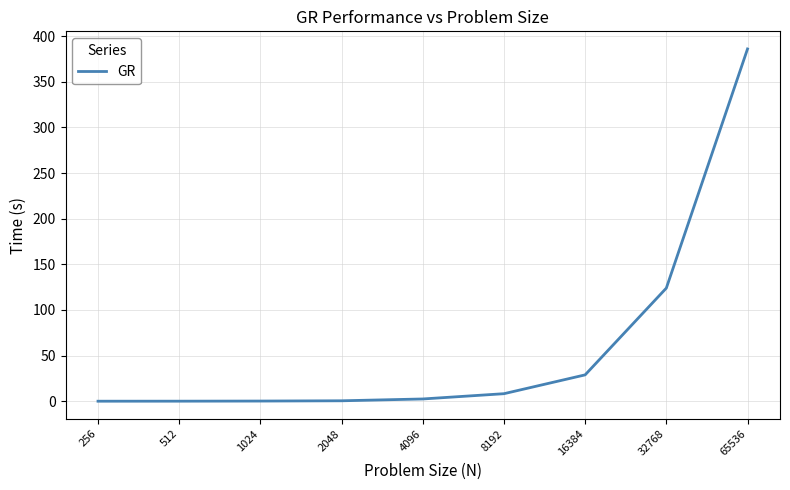

What is the maximum value shown in the chart?

386.0